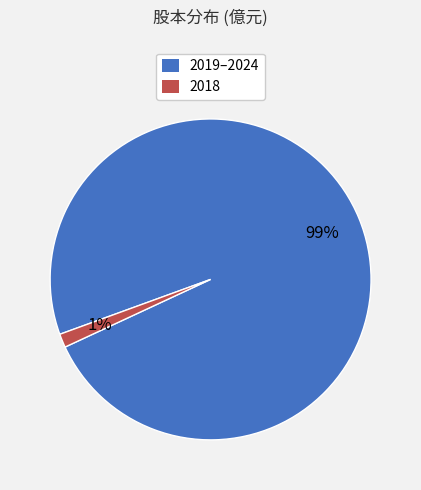

Which slice is the smallest?

2018